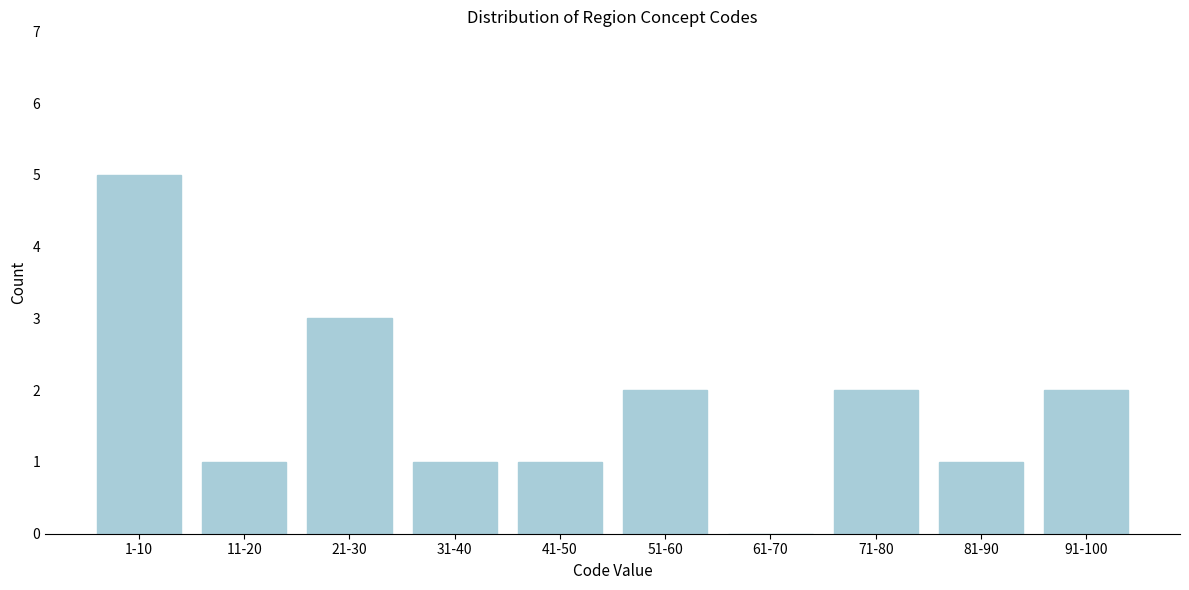

Reading right to left, list all the values displayed in this chart.

91-100=2	81-90=1	71-80=2	61-70=0	51-60=2	41-50=1	31-40=1	21-30=3	11-20=1	1-10=5